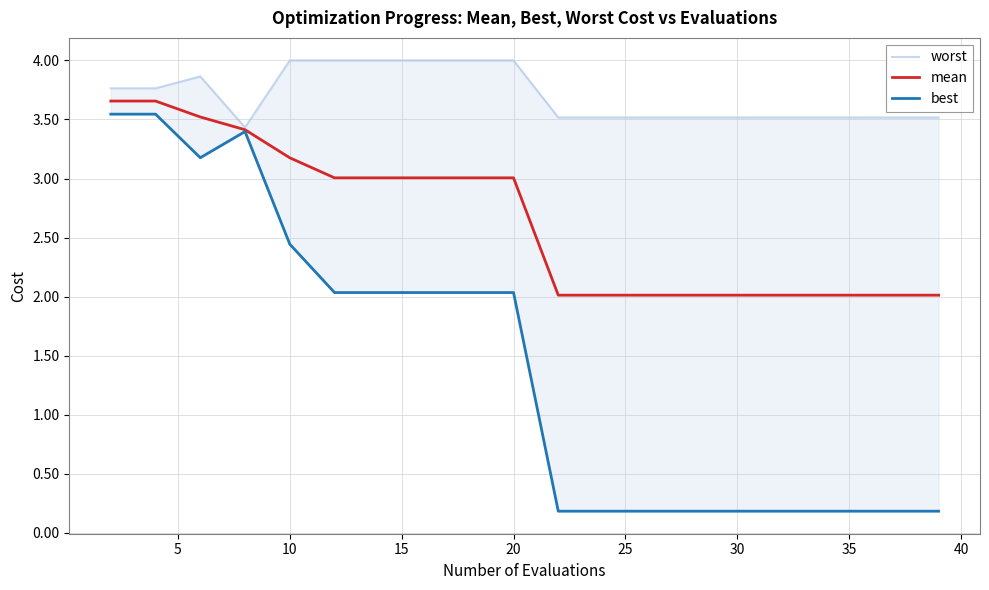

What is the minimum value for mean?

2.0